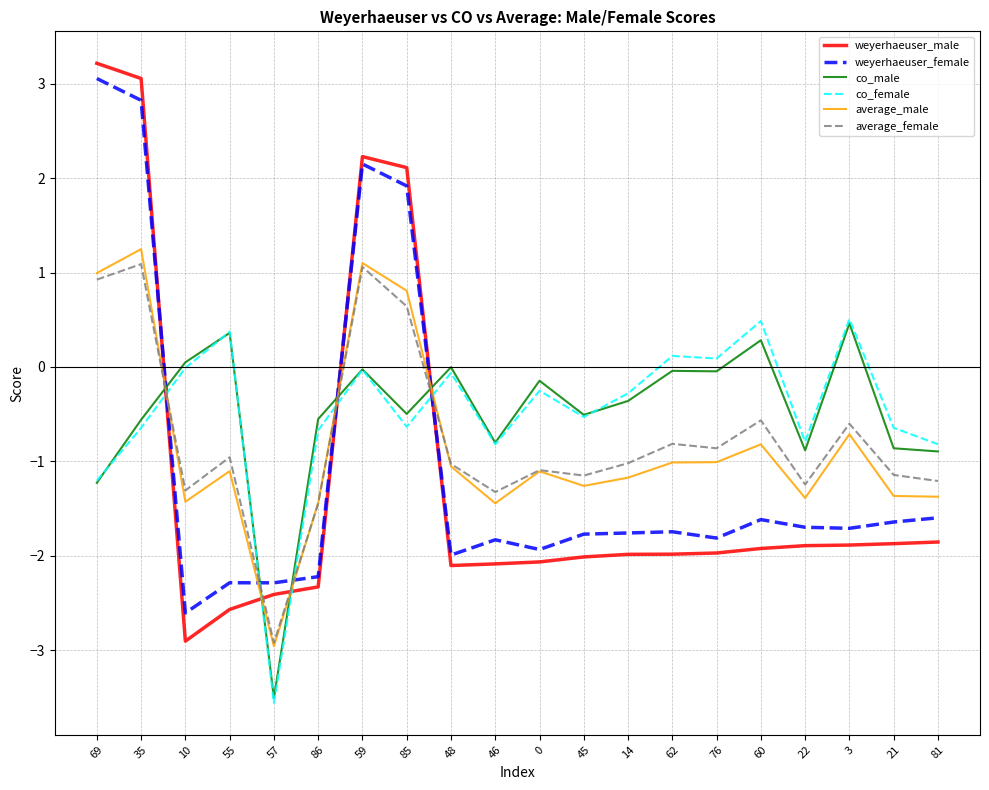

What is the total value across all series at 45?

-7.2